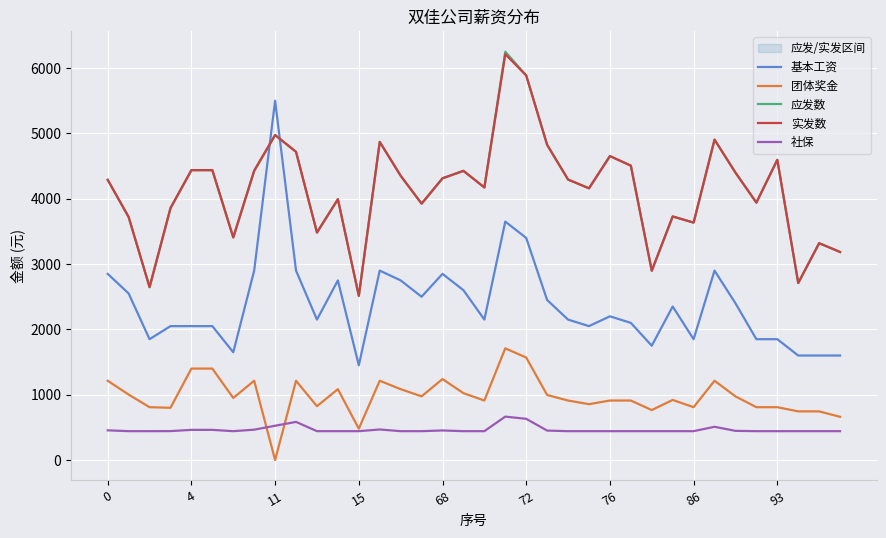

What is the sum of all 应发数 values?

148864